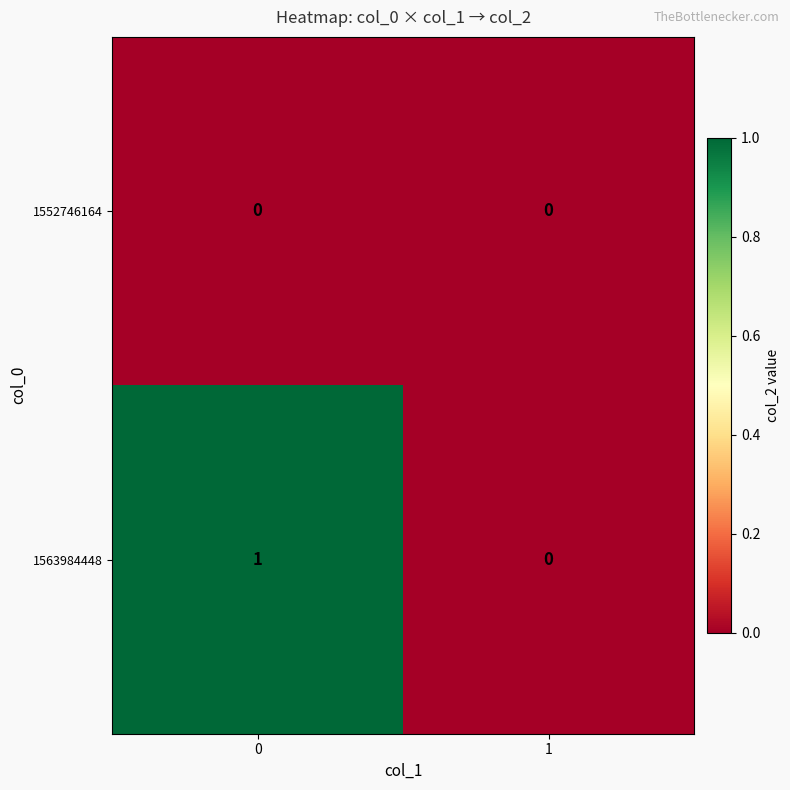

Which series has the largest range (max minus min)?

1563984448